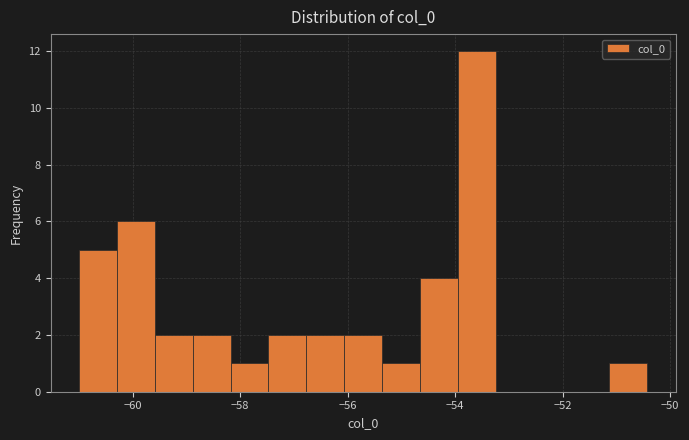

Around what value on the x-axis is the tallest bar? Give the approximate position of its centre, as read against the axis.

-53.6